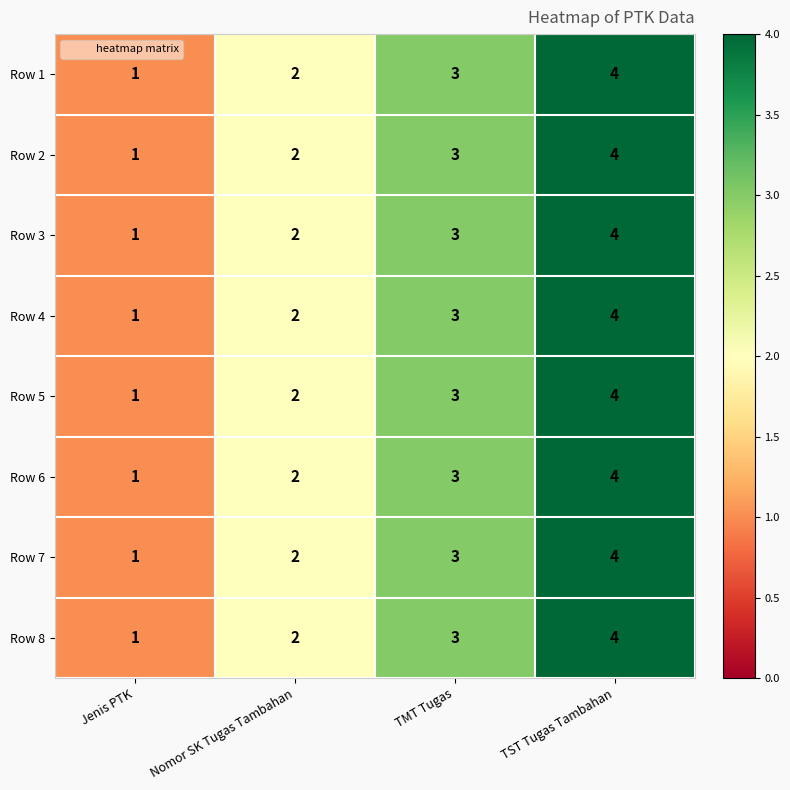

What is the total value across all series at Nomor SK Tugas Tambahan?

16